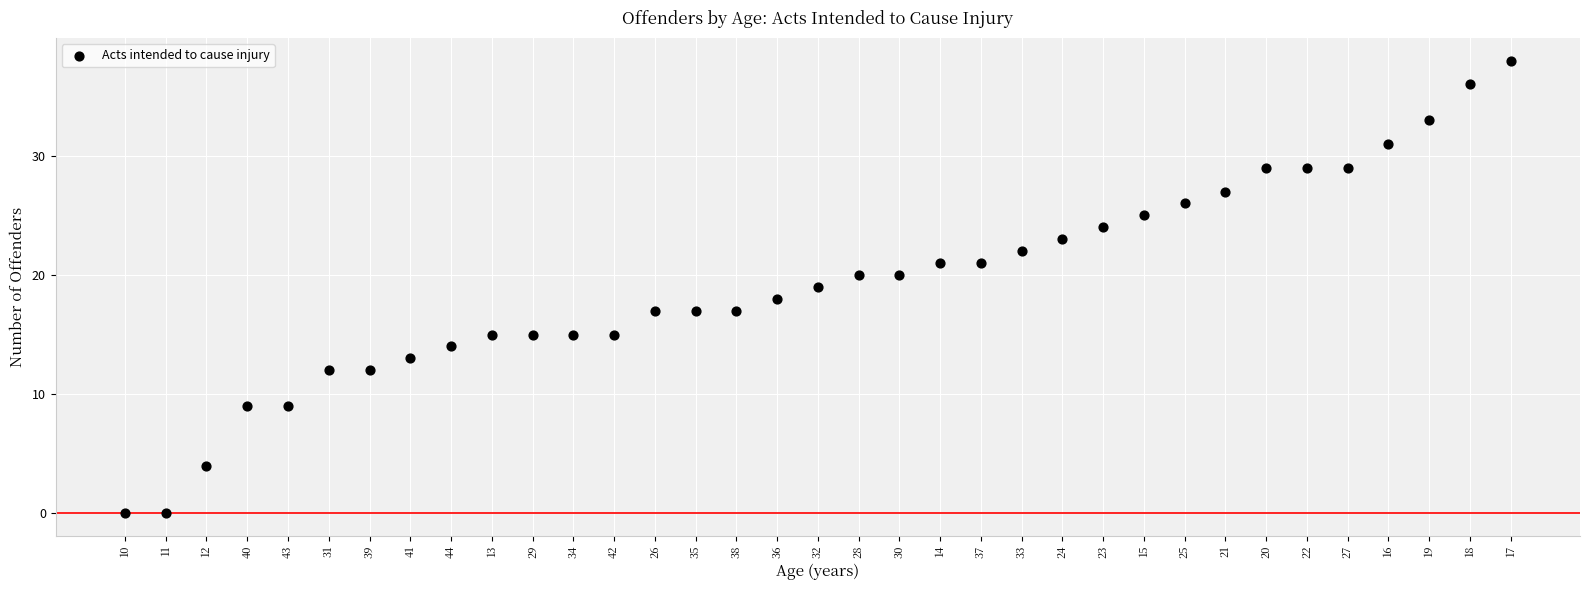

What is the range of Y values (max minus min)?

38